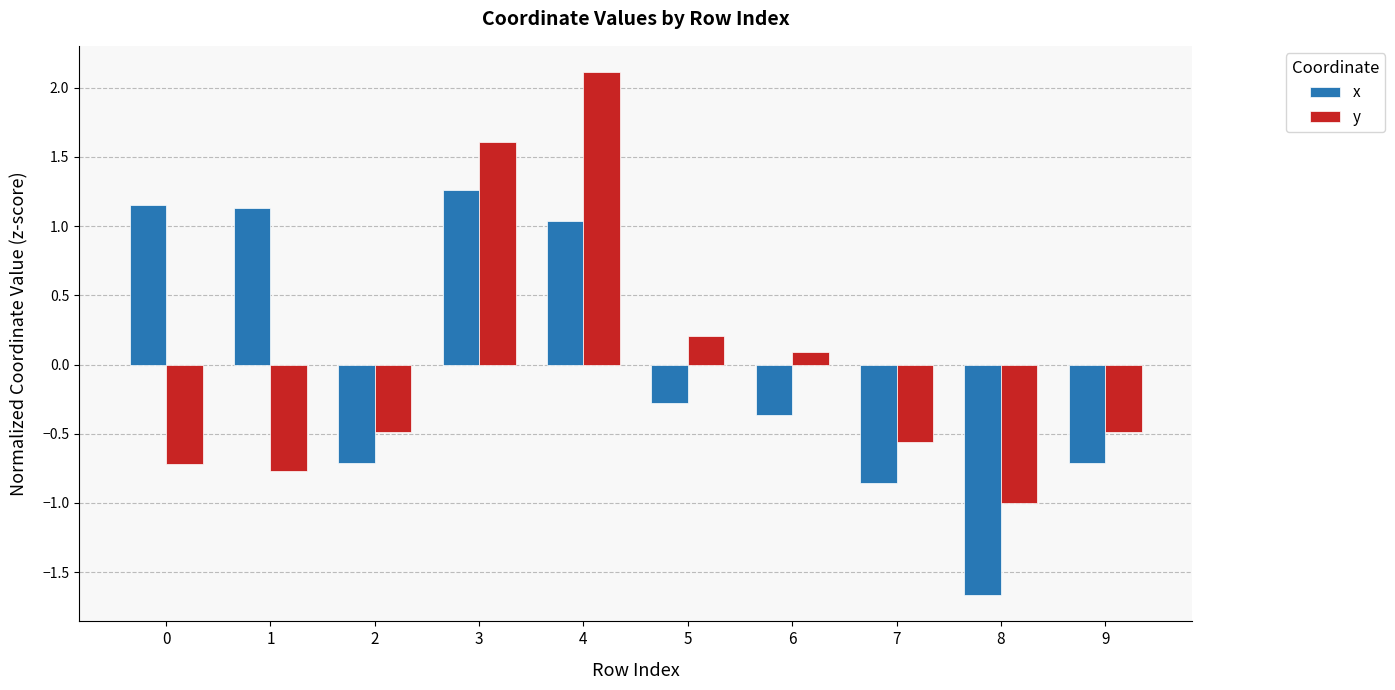

At which label is x closest to 0?

5